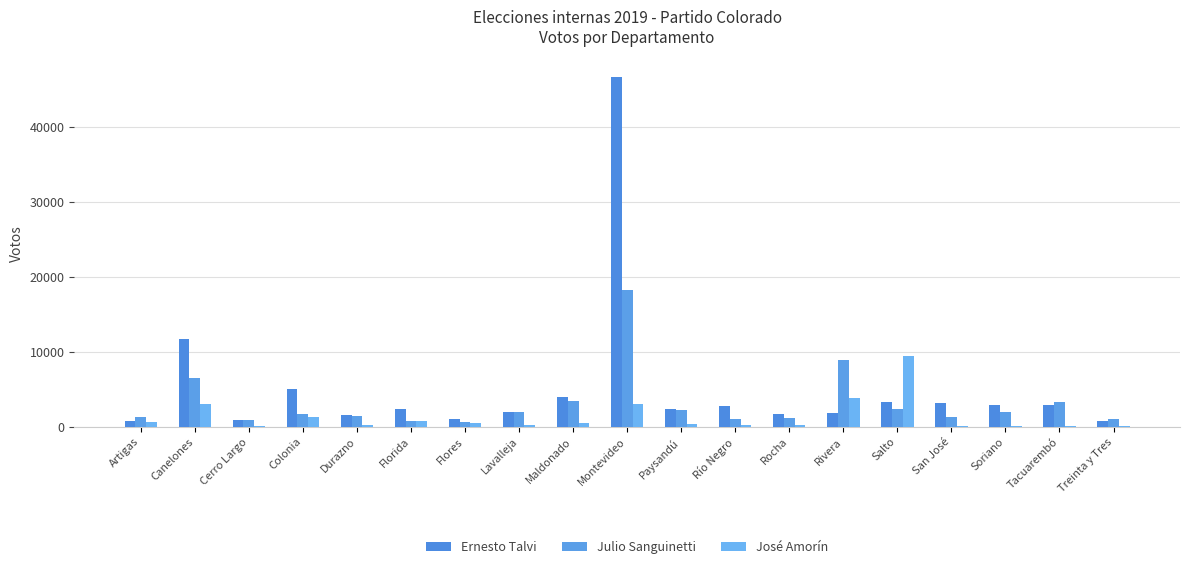

How many series are shown in this chart?

3